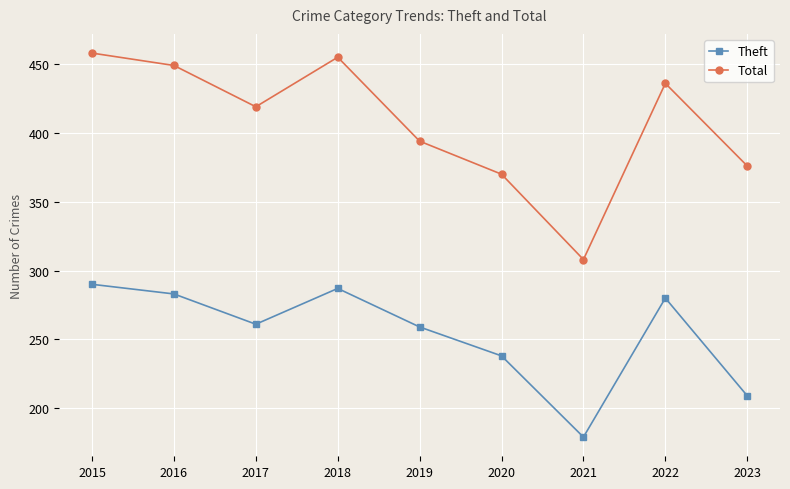

The value of Theft at 2017 is 402. True or false?

False